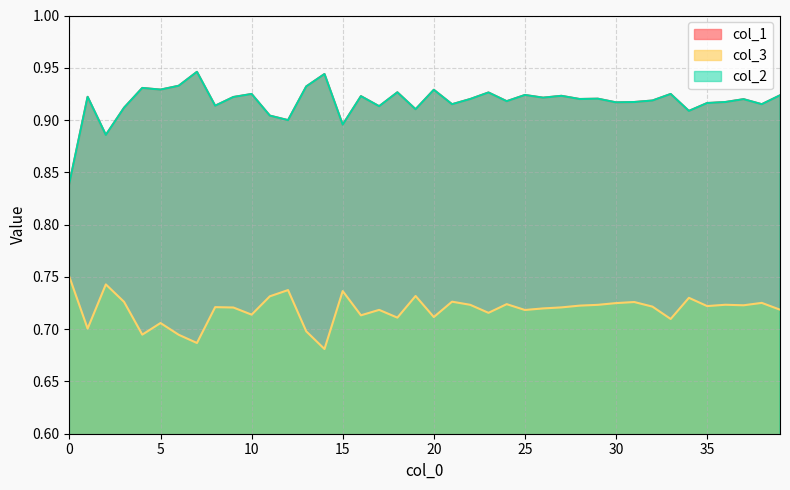

Reading left to right, extract all data points from this chart.

col_1: 0.8	0.9	0.9	0.9	0.9	0.9	0.9	0.9	0.9	0.9	0.9	0.9	0.9	0.9	0.9	0.9	0.9	0.9	0.9	0.9	0.9	0.9	0.9	0.9	0.9	0.9	0.9	0.9	0.9	0.9	0.9	0.9	0.9	0.9	0.9	0.9	0.9	0.9	0.9	0.9
col_3: 0.7	0.7	0.7	0.7	0.7	0.7	0.7	0.7	0.7	0.7	0.7	0.7	0.7	0.7	0.7	0.7	0.7	0.7	0.7	0.7	0.7	0.7	0.7	0.7	0.7	0.7	0.7	0.7	0.7	0.7	0.7	0.7	0.7	0.7	0.7	0.7	0.7	0.7	0.7	0.7
col_2: 0.8	0.9	0.9	0.9	0.9	0.9	0.9	0.9	0.9	0.9	0.9	0.9	0.9	0.9	0.9	0.9	0.9	0.9	0.9	0.9	0.9	0.9	0.9	0.9	0.9	0.9	0.9	0.9	0.9	0.9	0.9	0.9	0.9	0.9	0.9	0.9	0.9	0.9	0.9	0.9